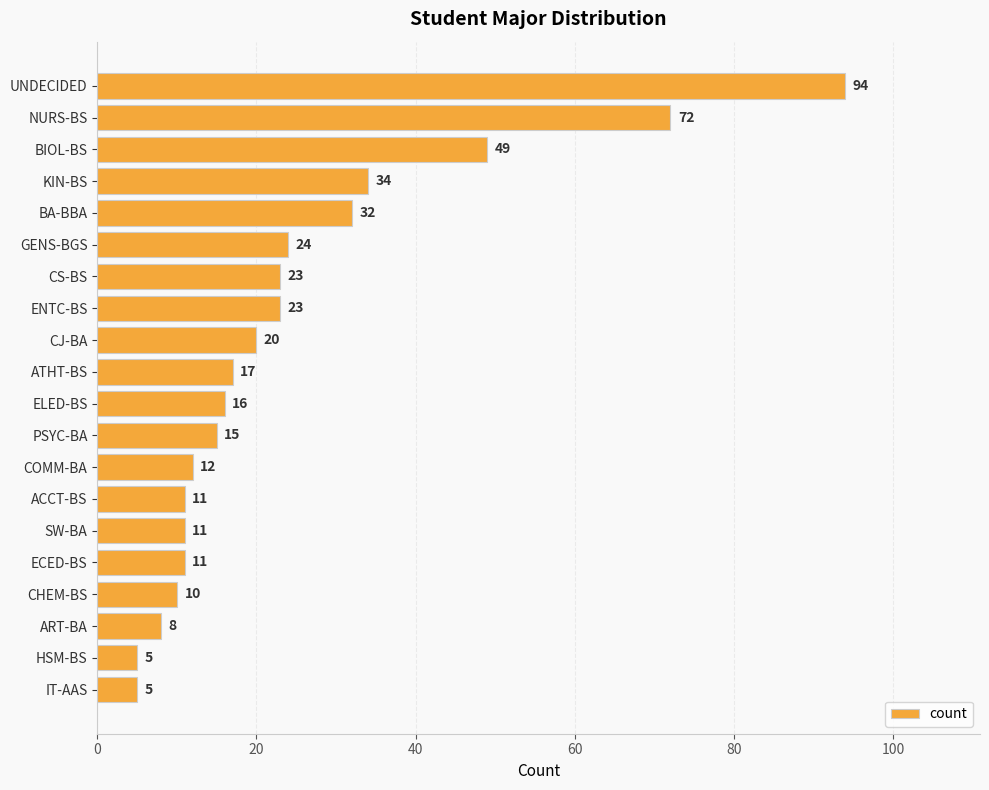

True or false: the data shows 5 at IT-AAS.

True